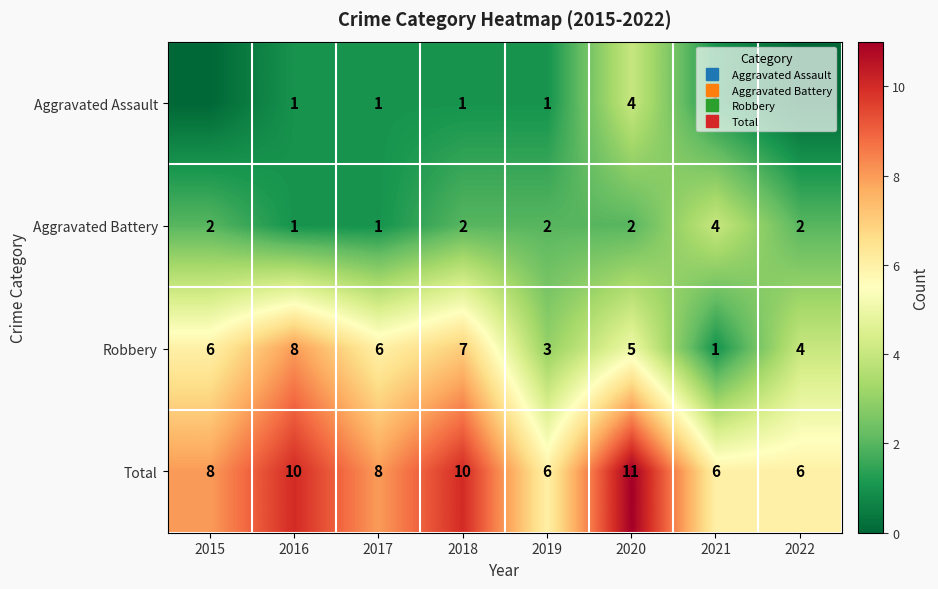

At 2021, list the series in order from largest to smallest.

Total, Aggravated Battery, Aggravated Assault, Robbery